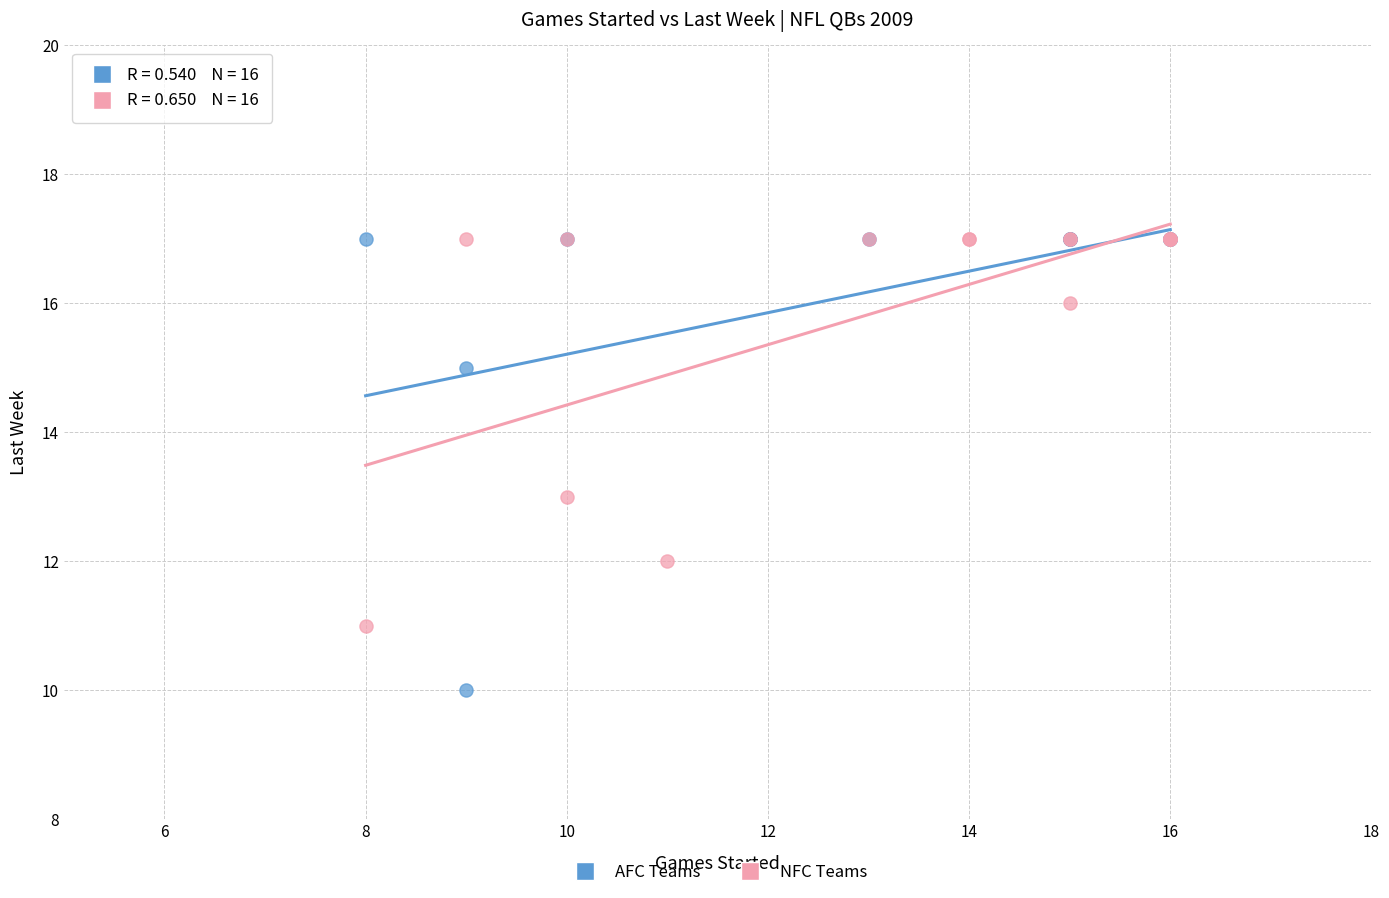

Which series has the widest spread of Y values?

AFC Teams